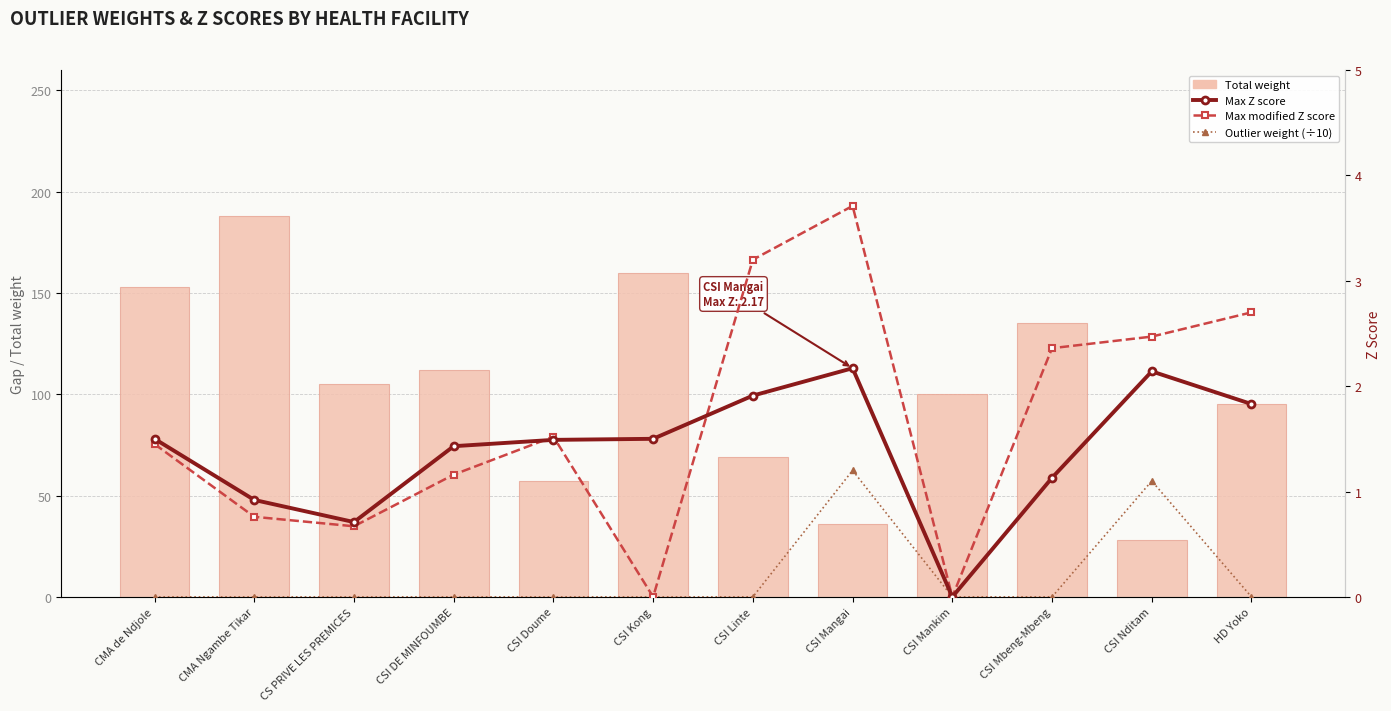

Are the bars horizontal?

No